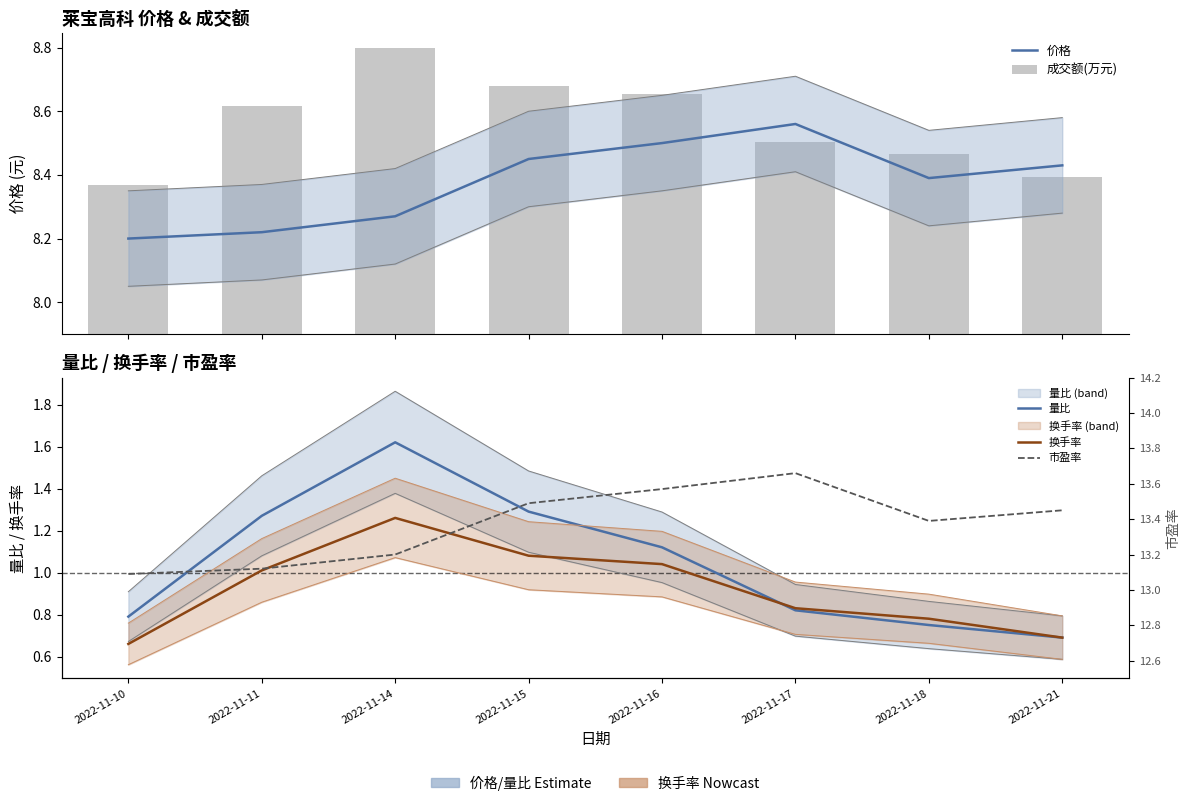

What is the difference between the second highest and minimum values in the 成交额(万元) series?

0.3